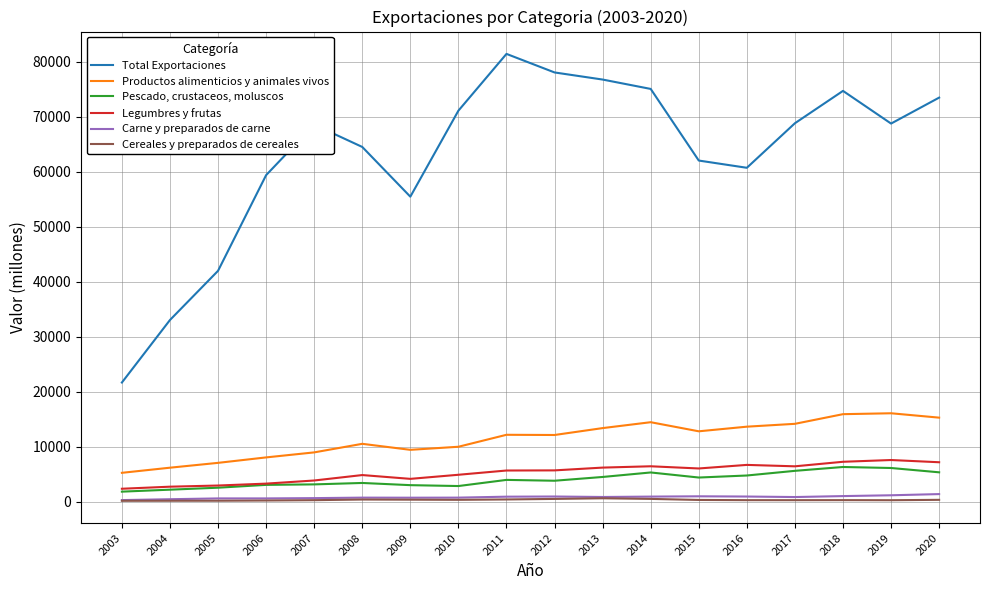

Rank the series by their maximum value, from lowest to highest.

Cereales y preparados de cereales, Carne y preparados de carne, Pescado, crustaceos, moluscos, Legumbres y frutas, Productos alimenticios y animales vivos, Total Exportaciones